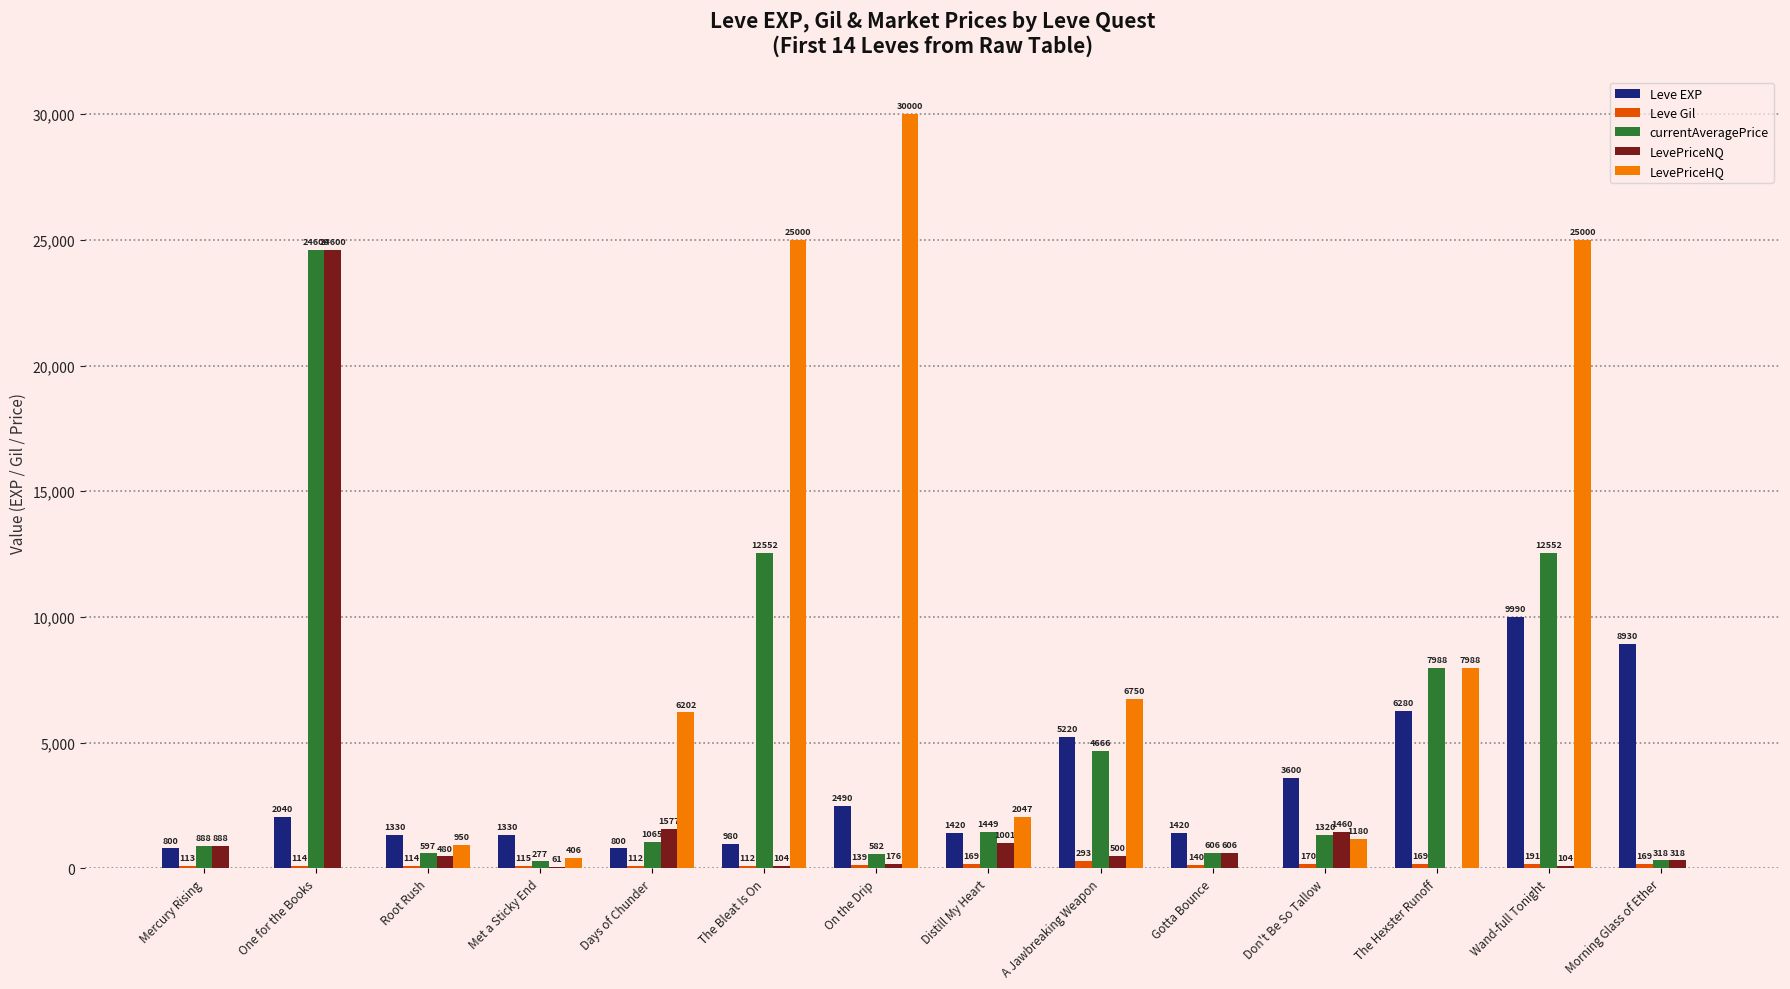

How many distinct data groups are displayed?

5